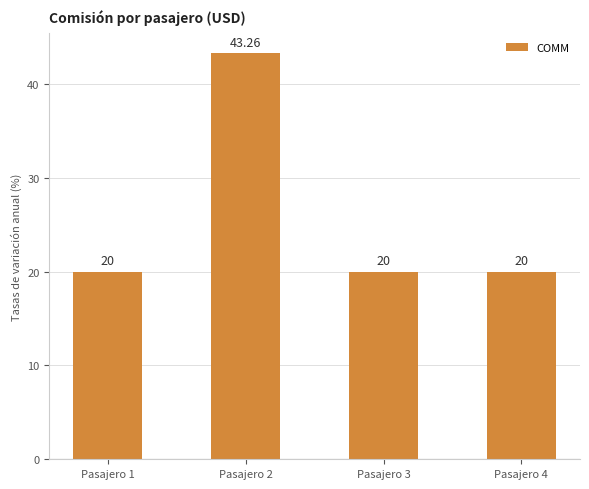

True or false: the data shows 43.3 at Pasajero 2.

True